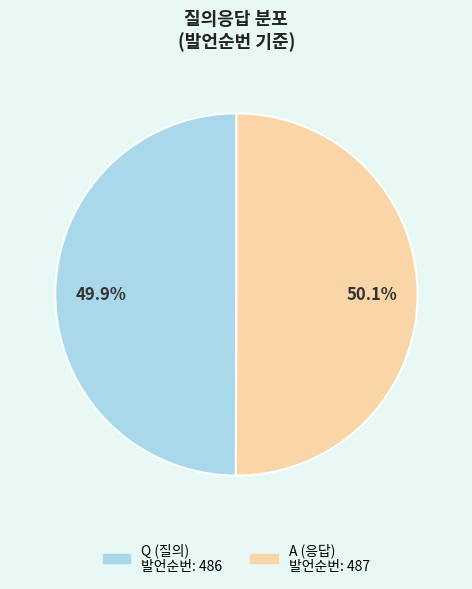

The Q slice represents 50% of the pie. True or false?

True